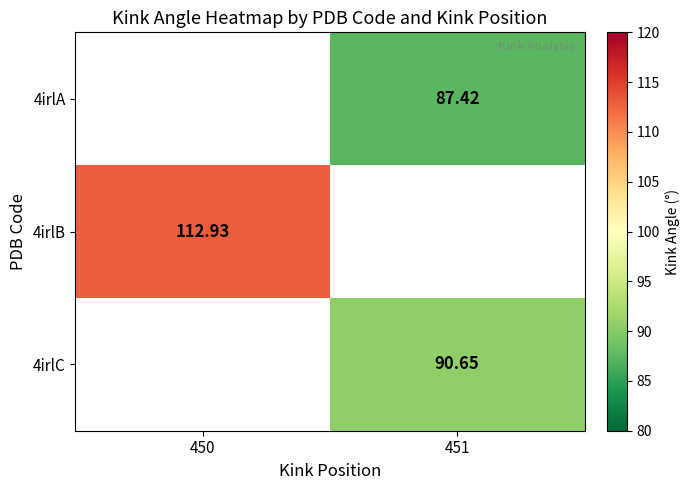

What is the maximum value shown in the chart?

112.9